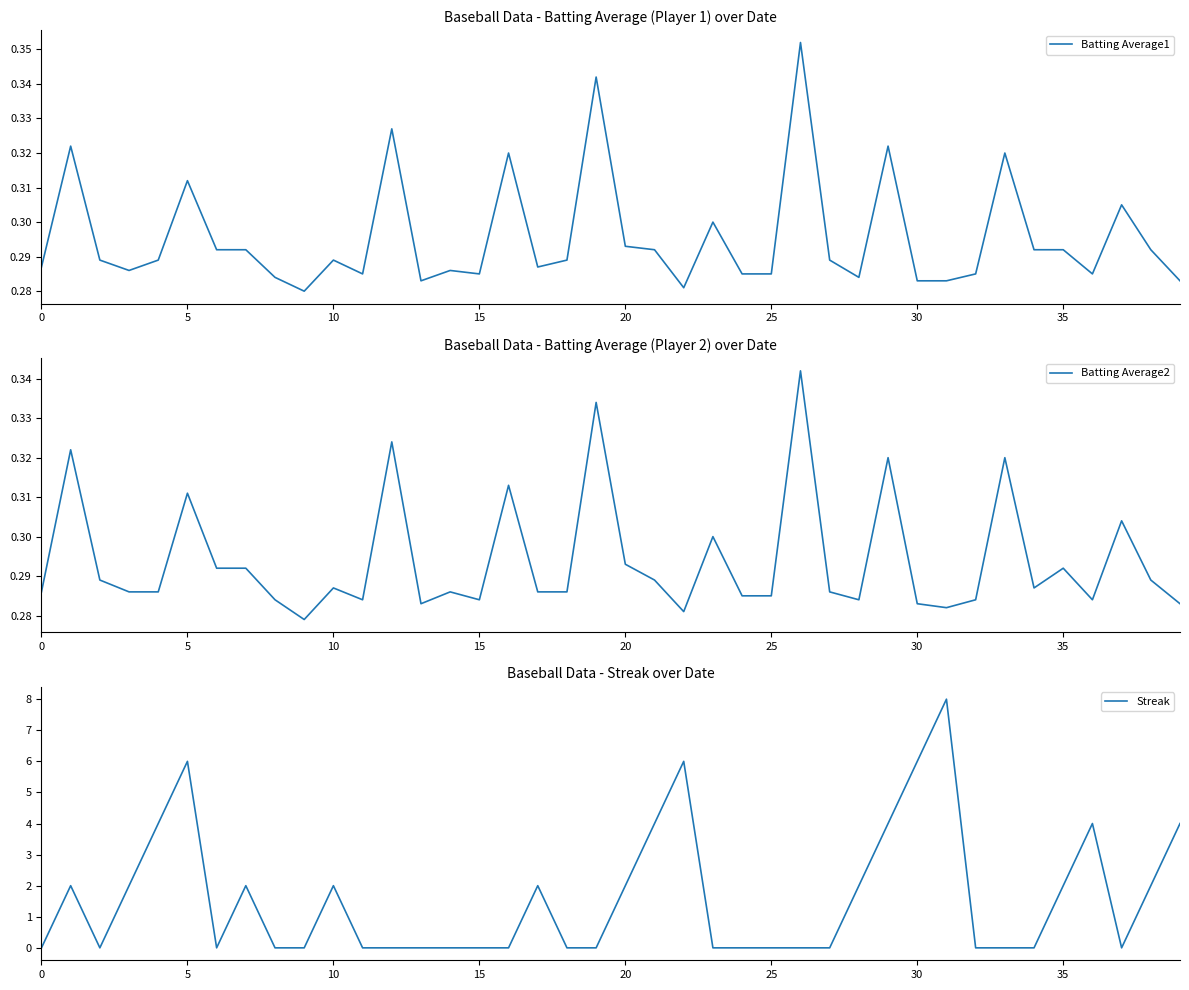

At how many categories does at least one series exceed 6?

1